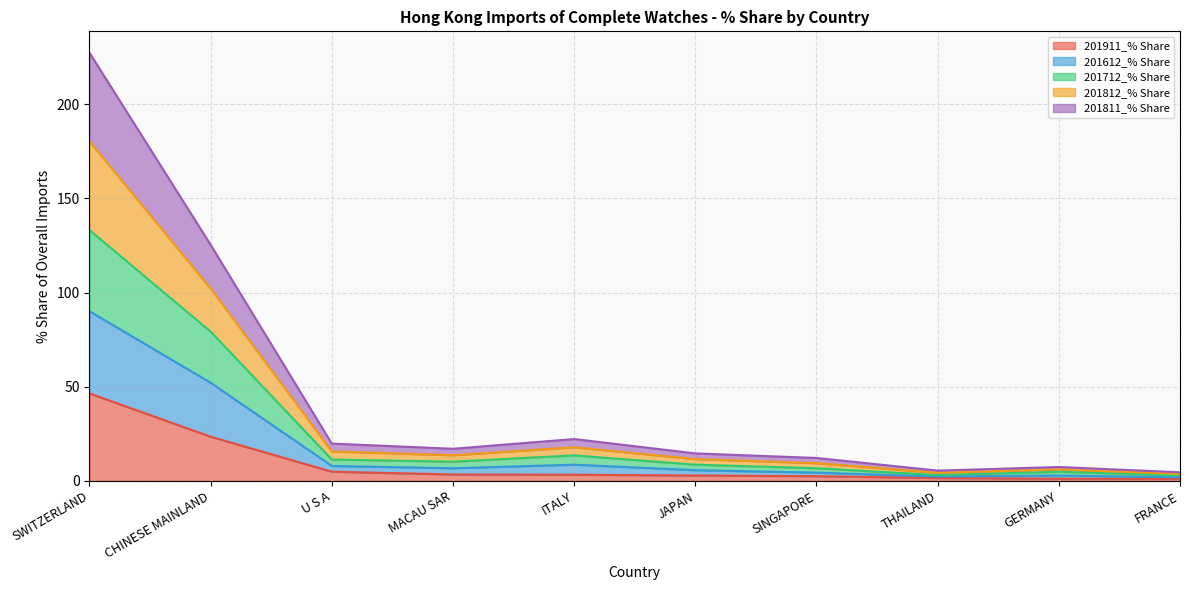

What is the average value of the 201911_% Share series?

9.1